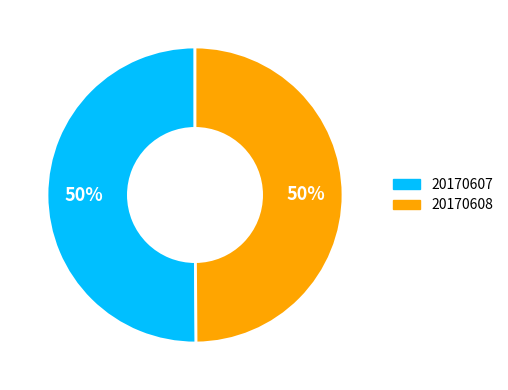

To the nearest percent, what percentage of the pie is 20170608?

50%